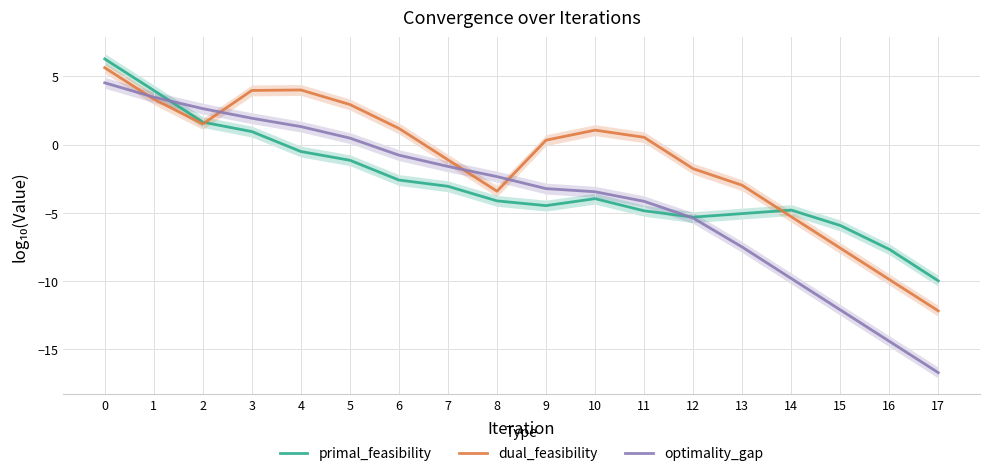

How many categories are shown in the chart?

18